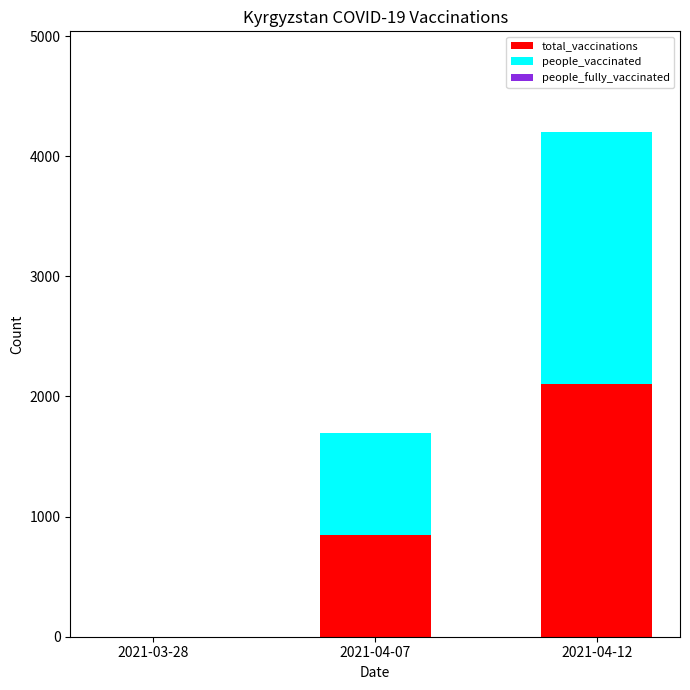

What is the sum of all total_vaccinations values?

2949